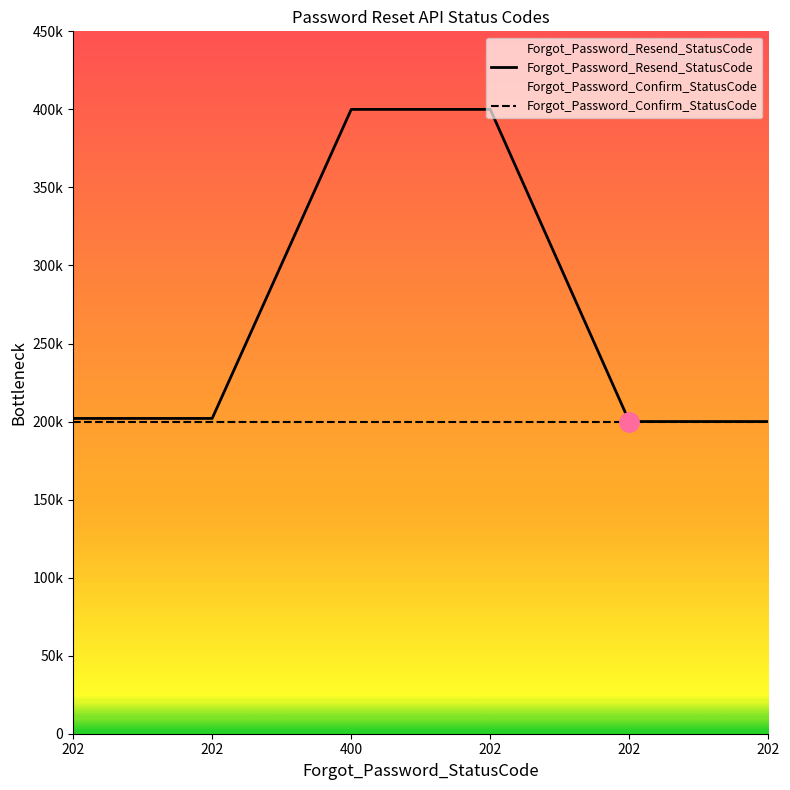

Which category has the highest value across all series?

400